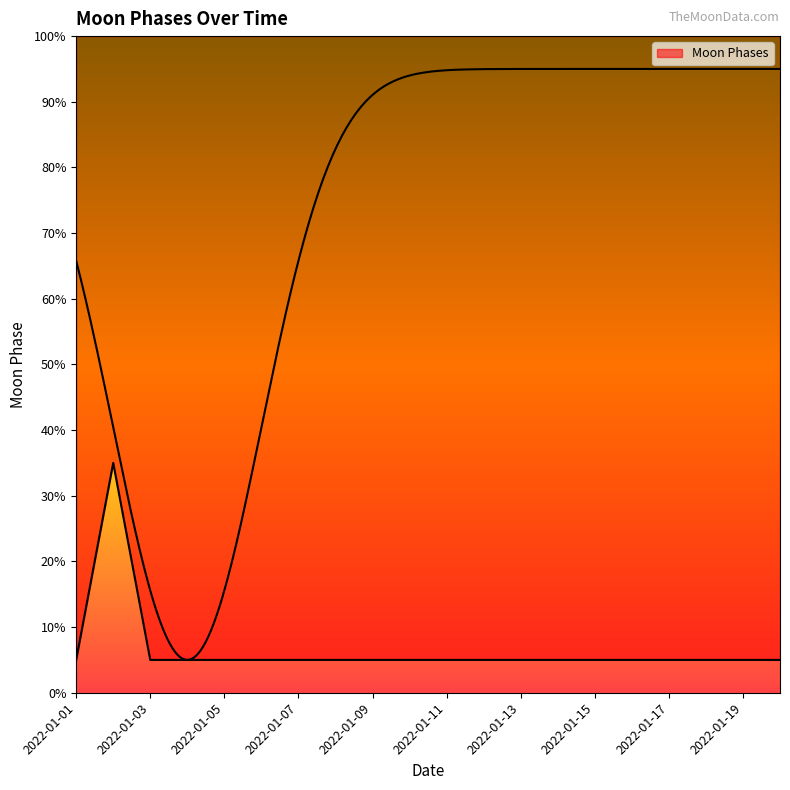

True or false: there are more than 1 points higher than both neighbors.

False